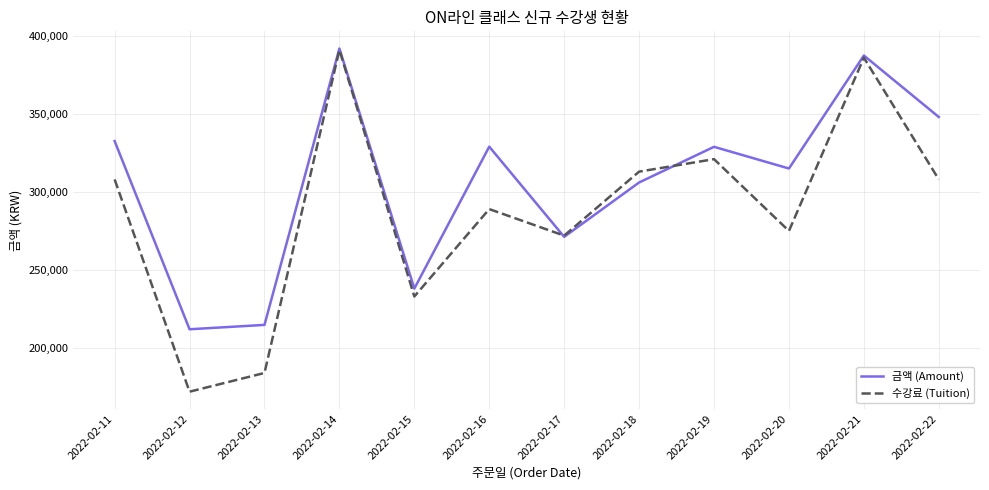

Is the value of 수강료 (Tuition) at 2022-02-18 greater than the value of 금액 (Amount) at 2022-02-17?

Yes